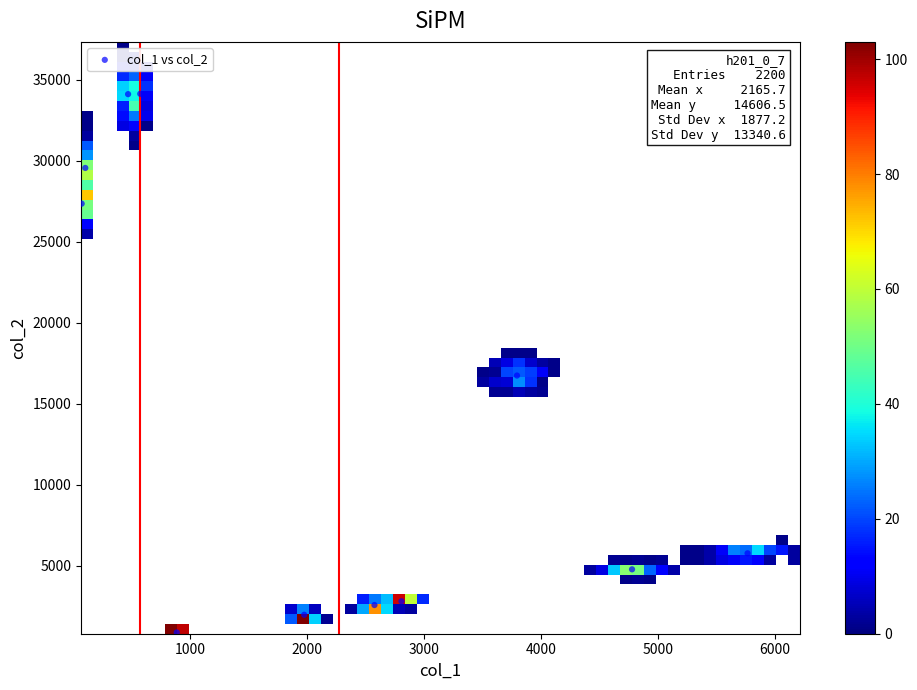

What is the average X value?

2166